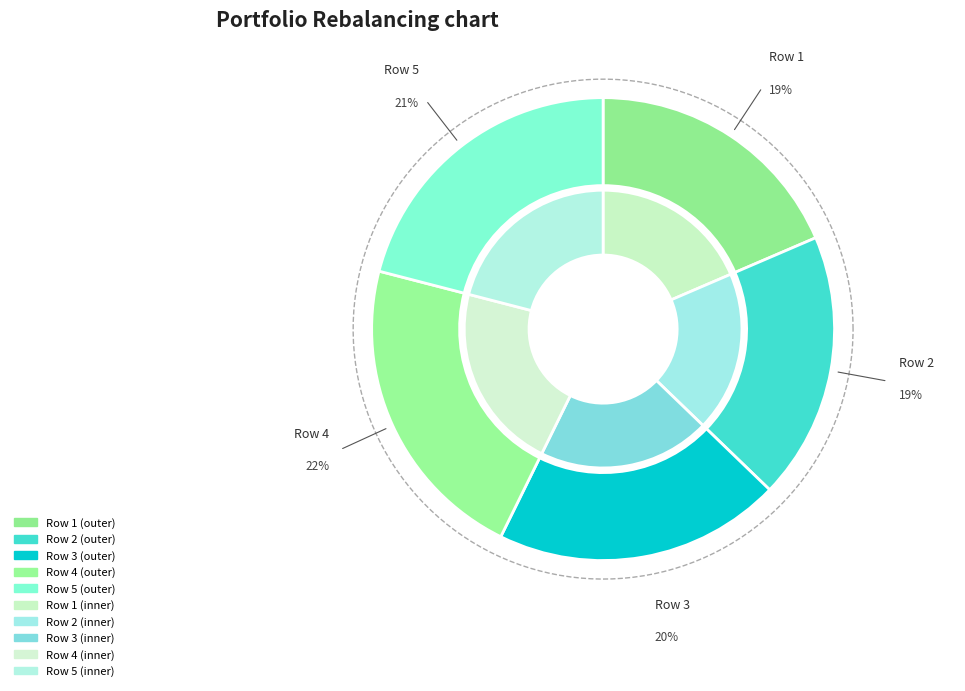

Rank the categories by value from lowest to highest.

Row 1, Row 2, Row 3, Row 5, Row 4